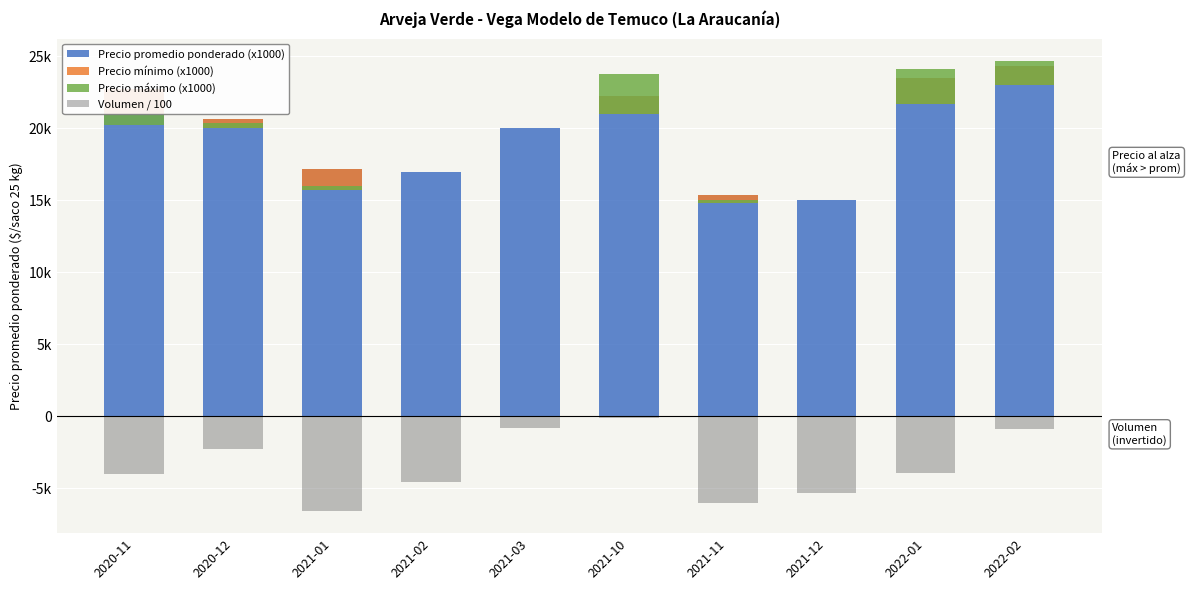

What is the label of the 3rd bar from the left?

2021-01